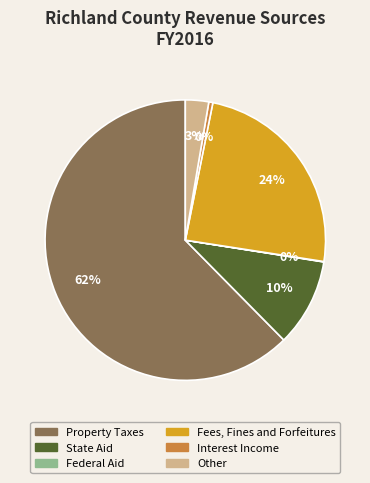

To the nearest percent, what is the average slice percentage?

17%